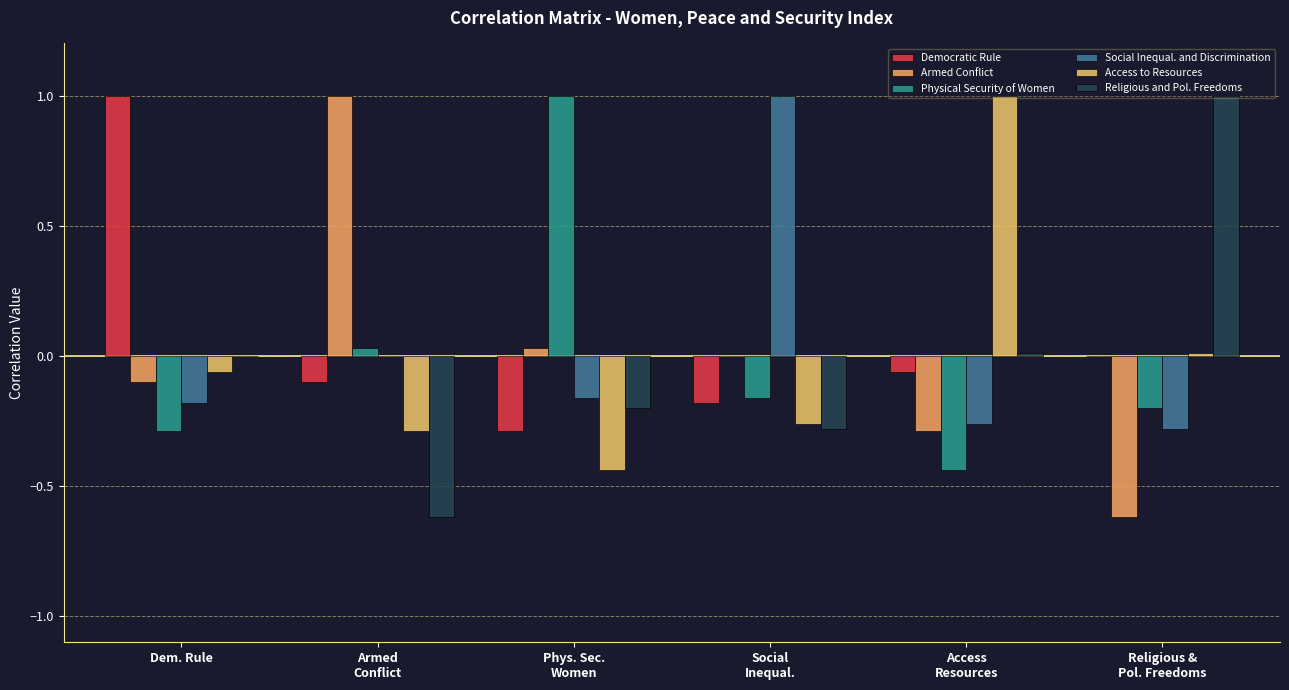

Which category has the highest value across all series?

Dem. Rule